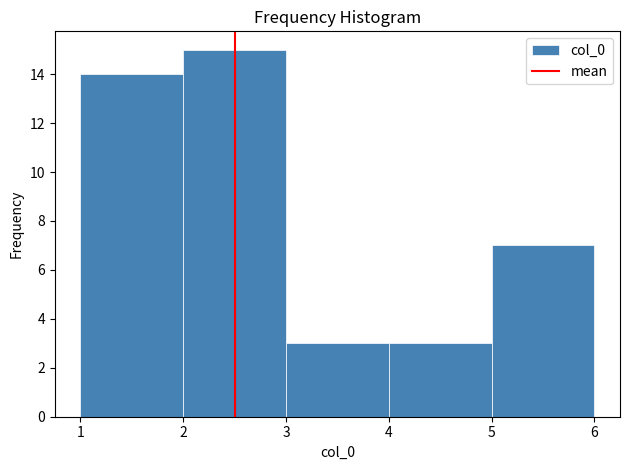

Over which range of the x-axis is the bar tallest?

2 to 3